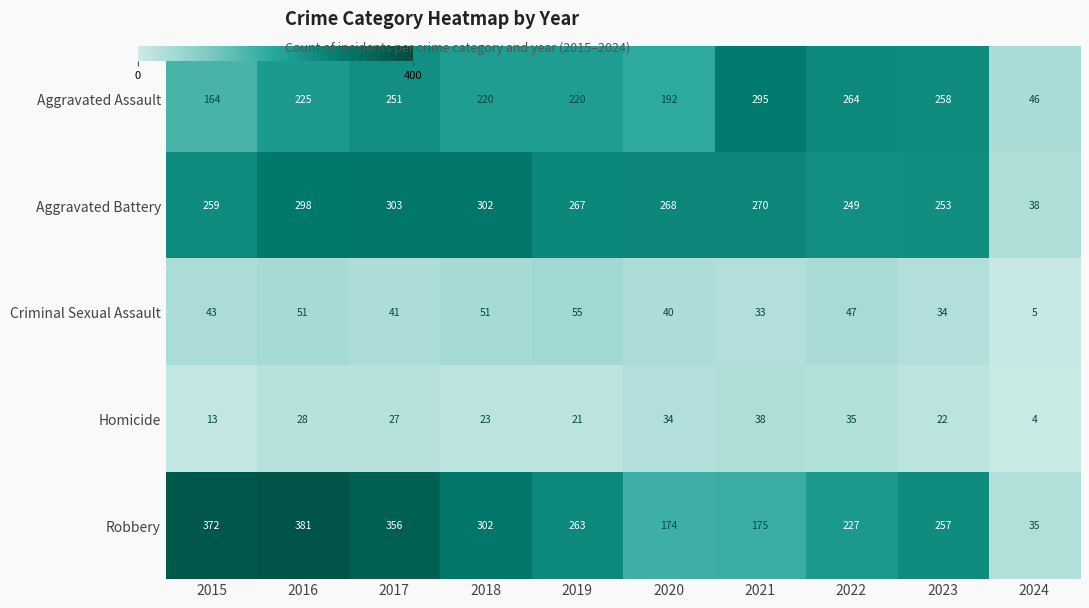

Rank the series at 2019 from lowest to highest value.

Homicide, Criminal Sexual Assault, Aggravated Assault, Robbery, Aggravated Battery